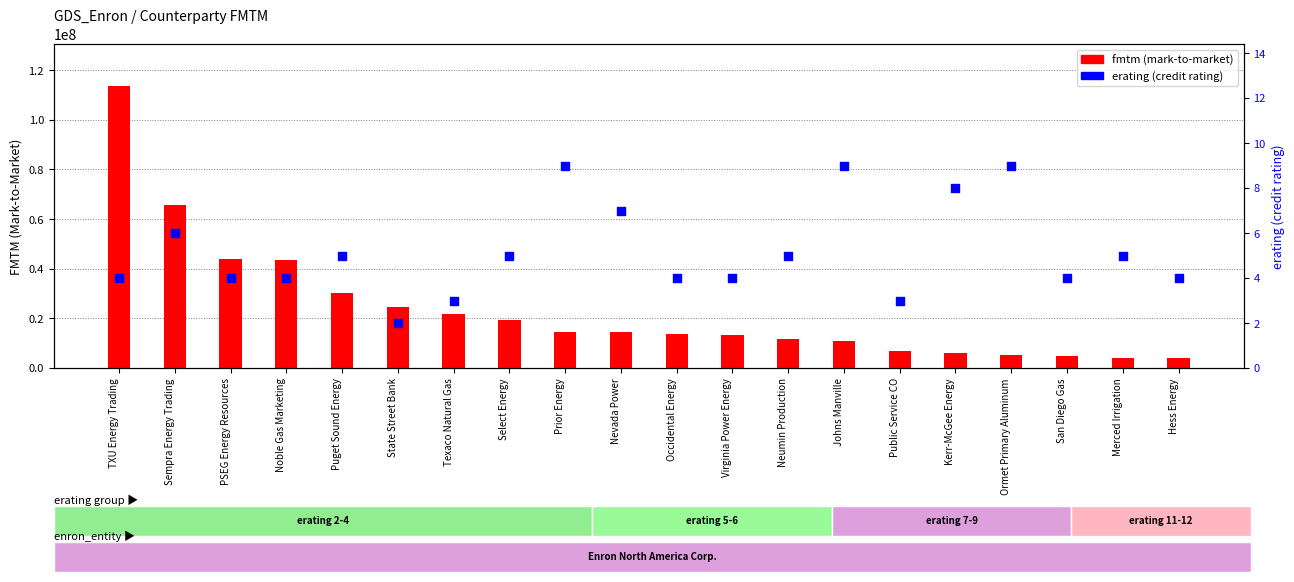

Which series contains the highest Y value?

fmtm (mark-to-market)